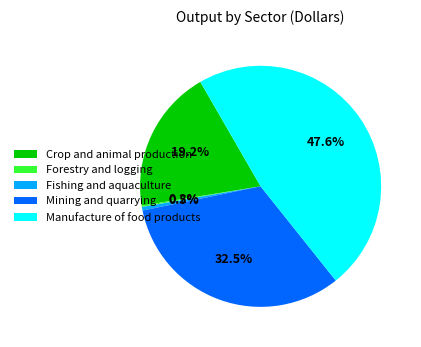

Is there a majority slice in this chart?

No